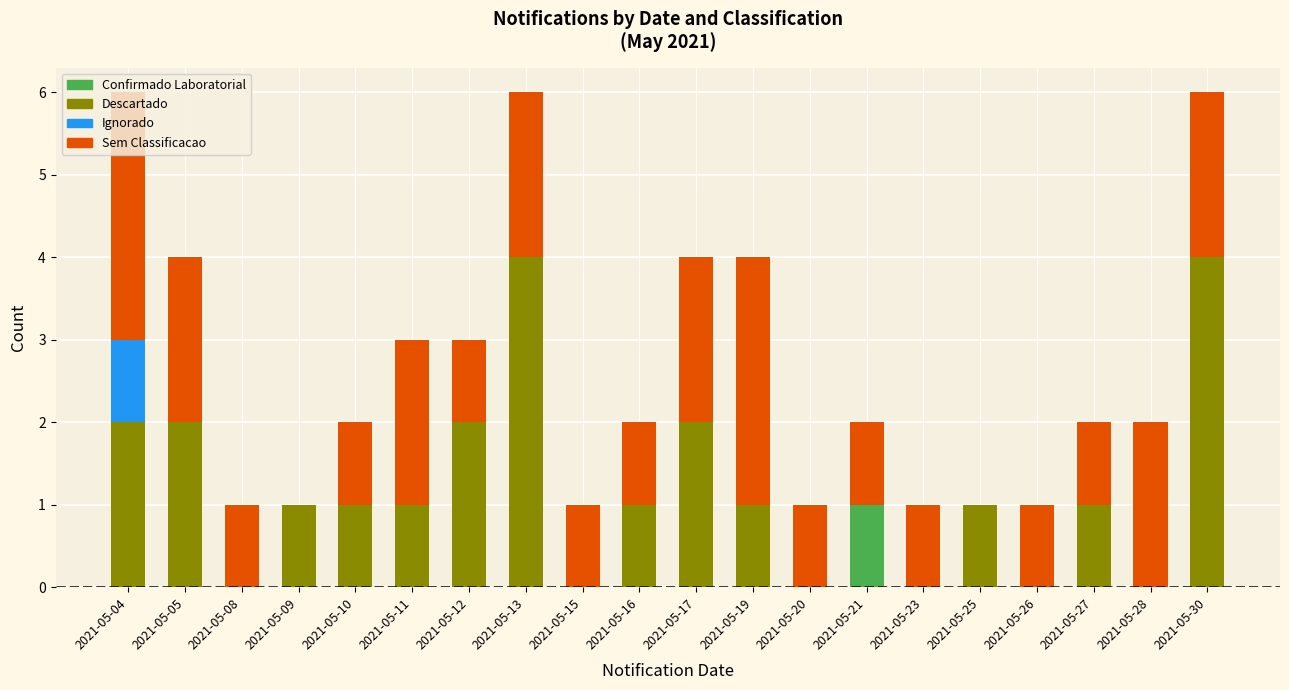

The value of Confirmado Laboratorial at 2021-05-30 is 0. True or false?

True